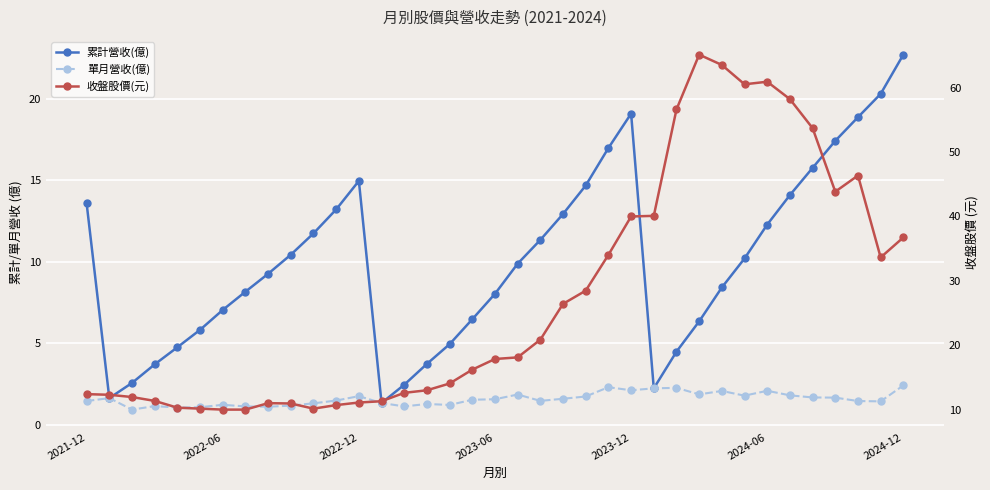

Rank the series by their maximum value, from highest to lowest.

收盤股價(元), 累計營收(億), 單月營收(億)